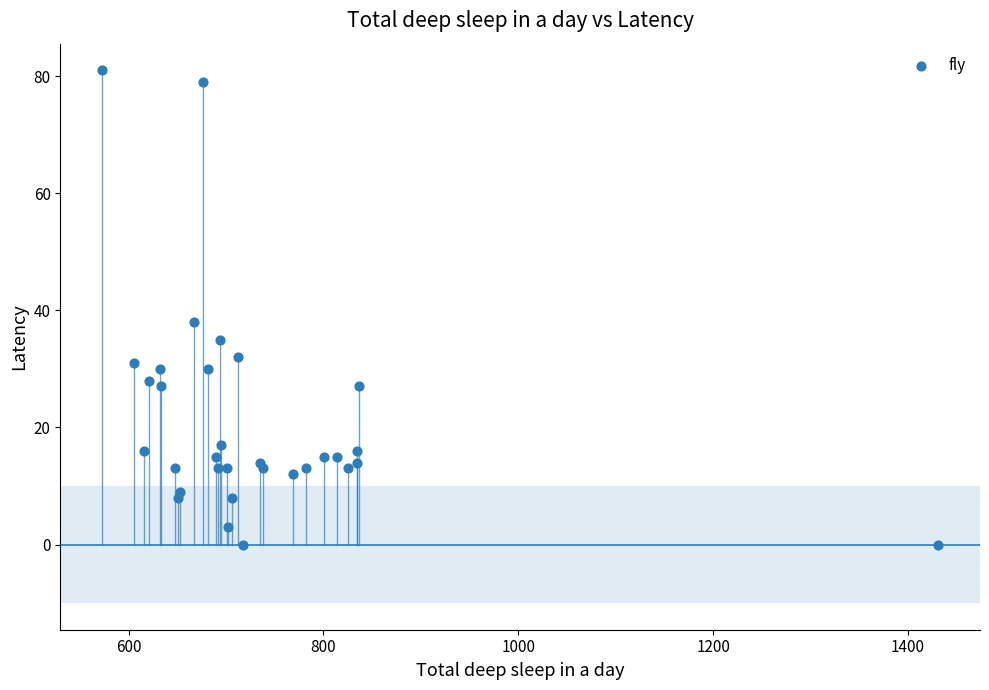

What Y value in the scatter plot is closest to 40?

38